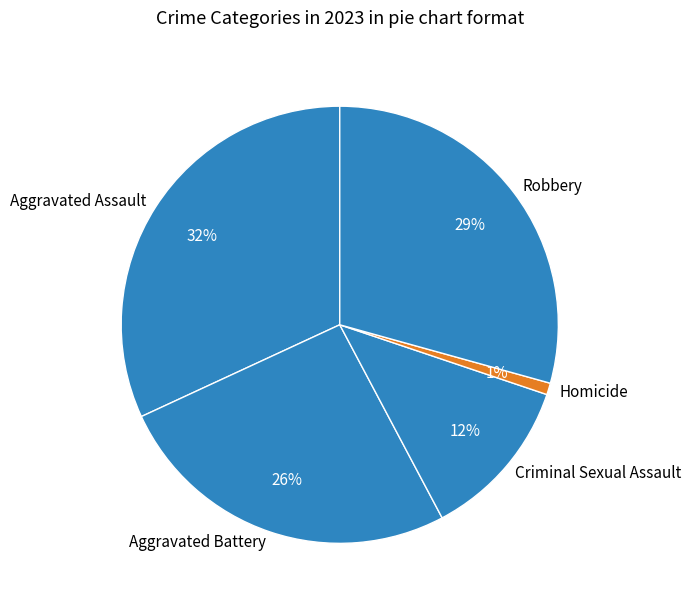

To the nearest percent, what percentage of the pie is Aggravated Battery?

26%